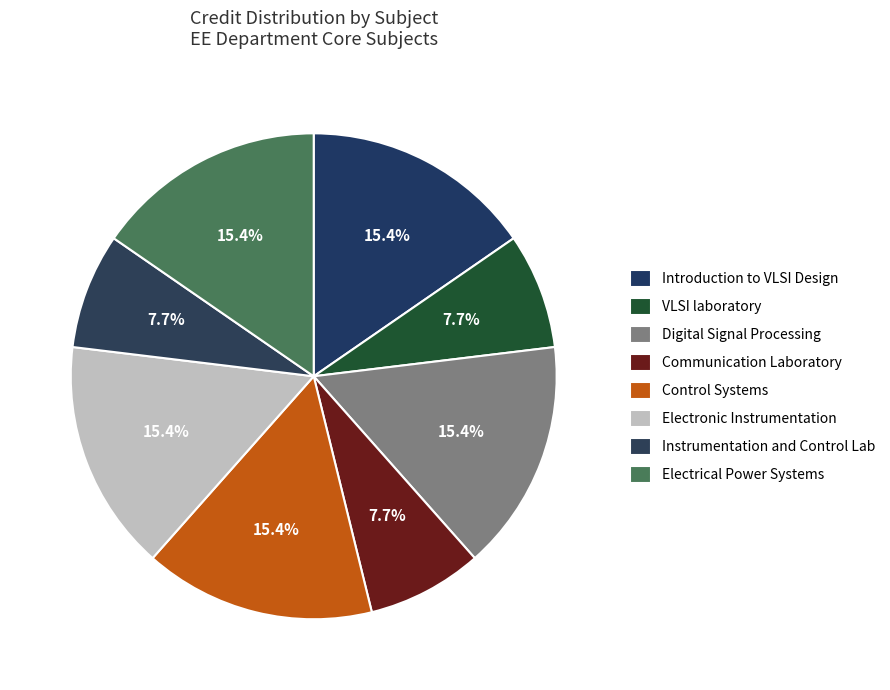

Which slice is the smallest?

VLSI laboratory